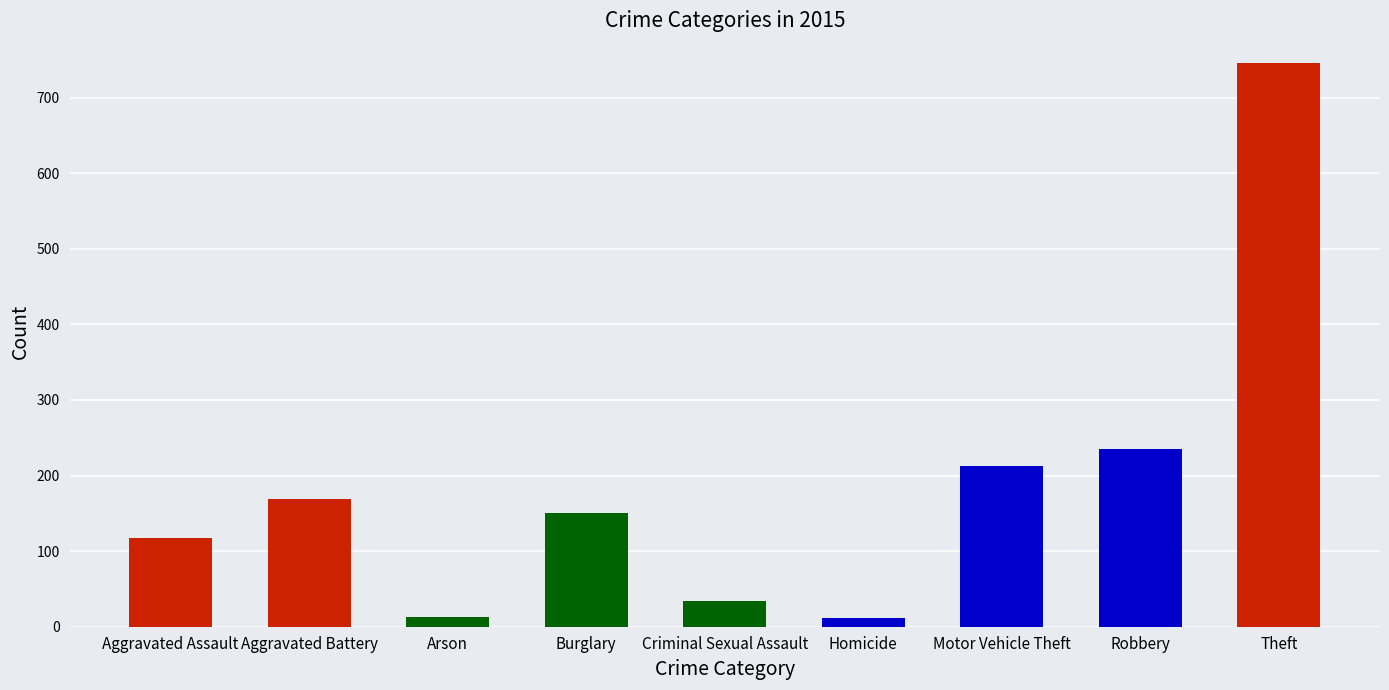

Reading left to right, what are all the values shown in this chart?

Aggravated Assault=118	Aggravated Battery=169	Arson=13	Burglary=150	Criminal Sexual Assault=34	Homicide=11	Motor Vehicle Theft=212	Robbery=235	Theft=745